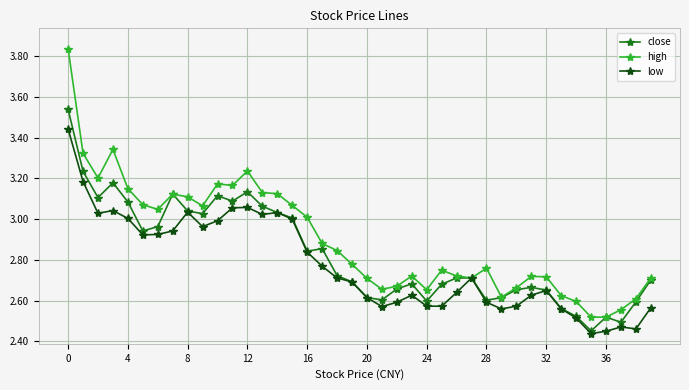

True or false: high has more than 2 points higher than both neighbors.

True